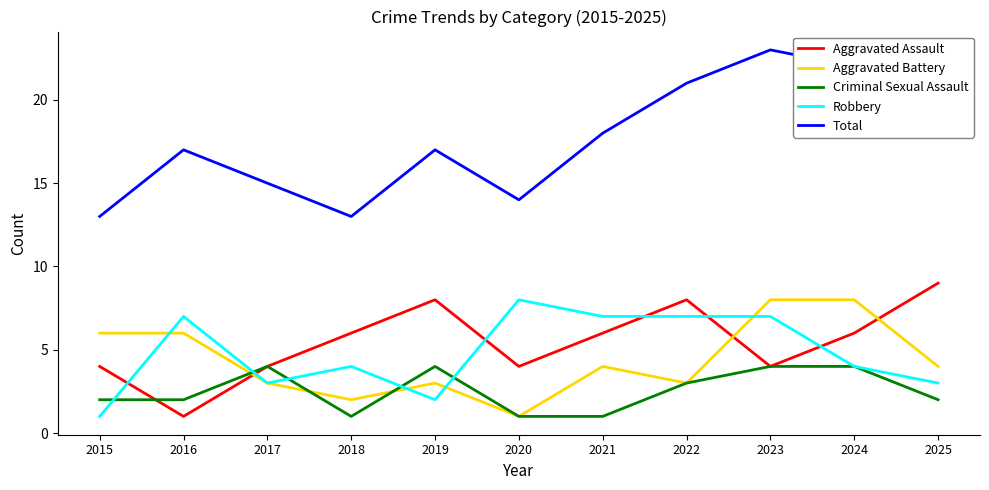

True or false: Aggravated Assault and Aggravated Battery cross at least once.

True